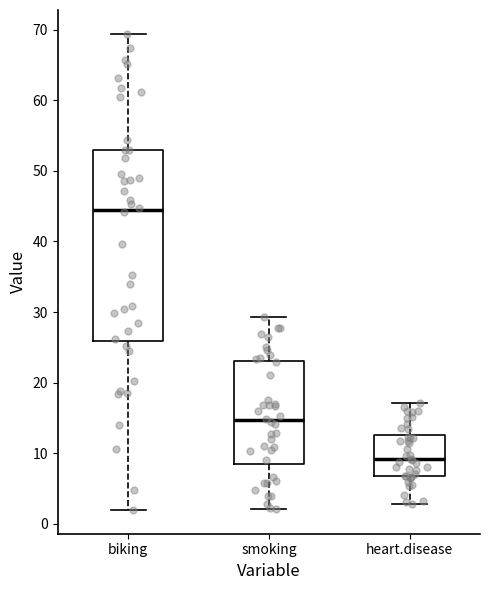

Reading left to right, transcribe this box plot: for each box, give where its median line is, the range the box spans, and where its two whiskers end, as read against the y-axis. The values are not printed on the chart, so give them approximately, as read against the axis.

biking: median 44, box 26 to 53, whiskers 2 to 69
smoking: median 15, box 8 to 23, whiskers 2 to 29
heart.disease: median 9, box 7 to 13, whiskers 3 to 17